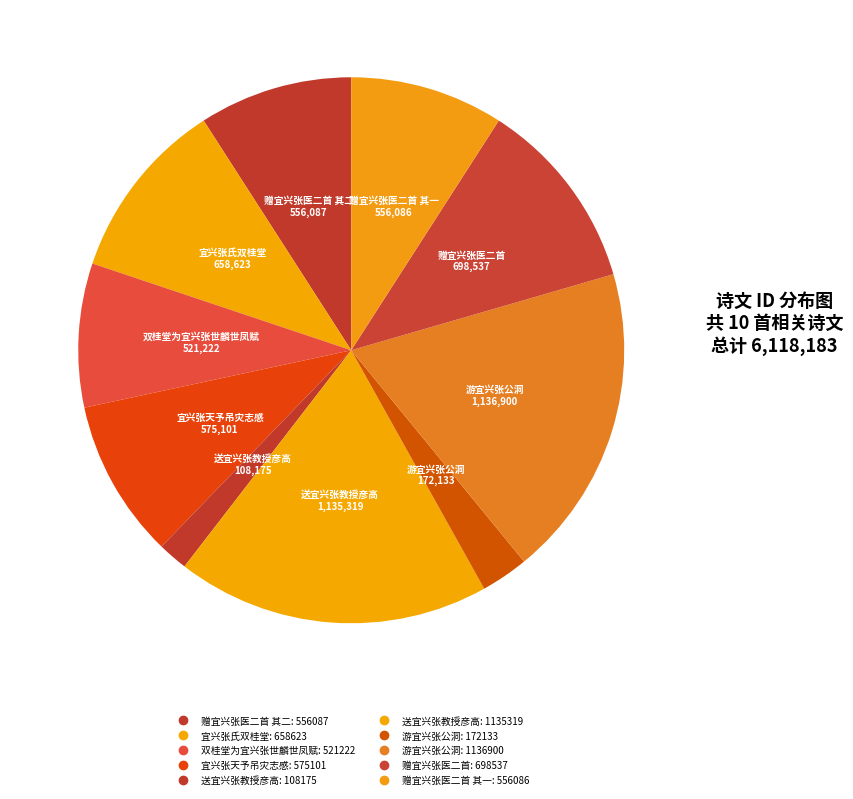

Count the number of slices in the pie.

10